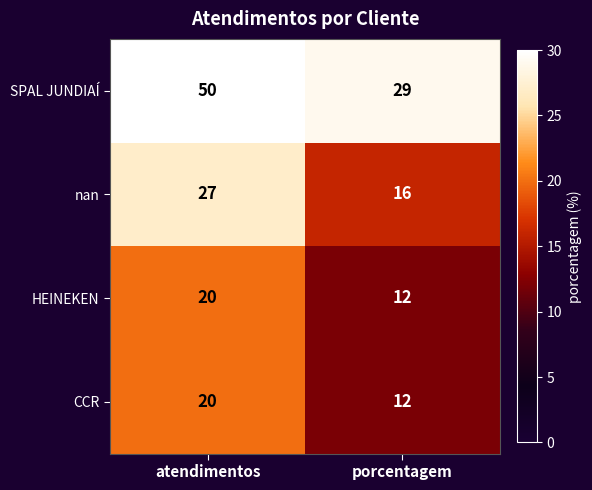

What is the spread (max minus min) of values at atendimentos?

30